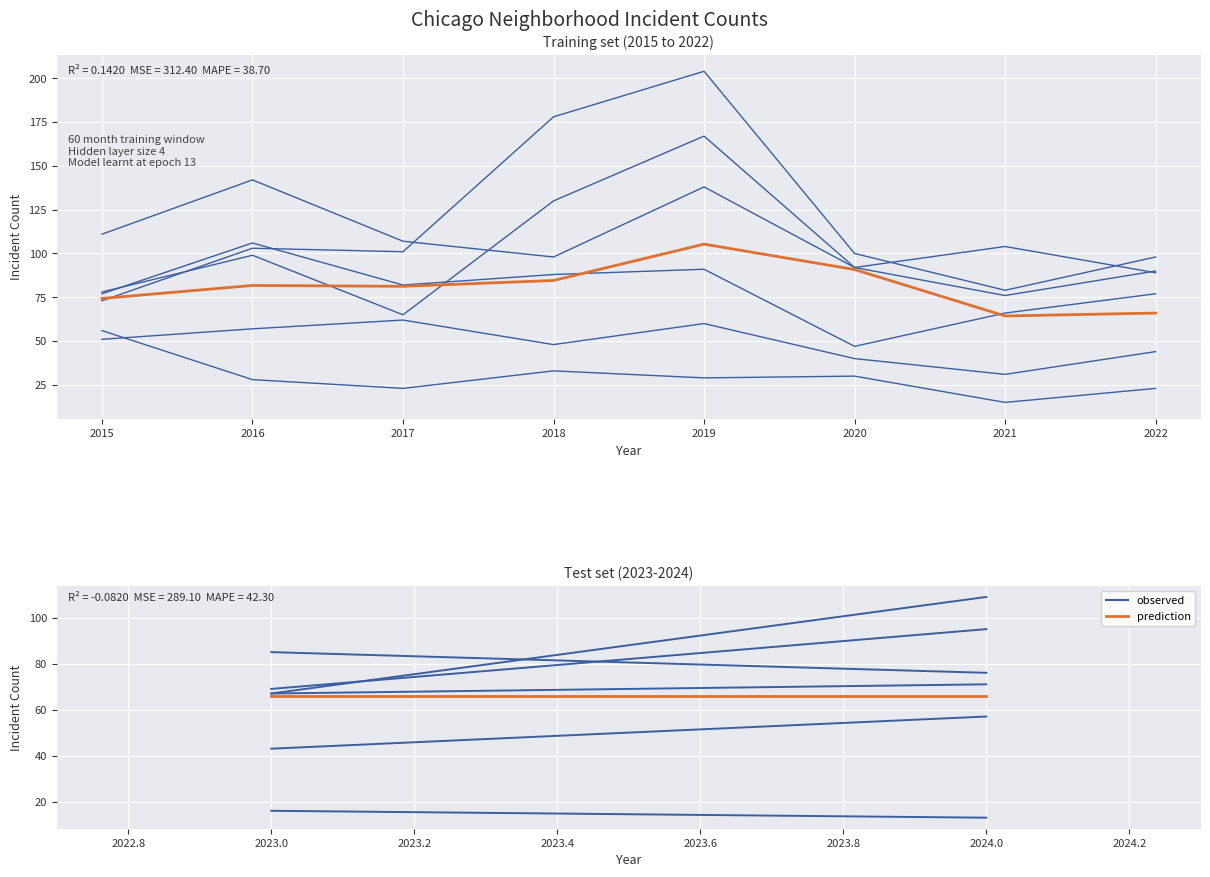

Rank the series by their average value, from highest to lowest.

prediction, observed